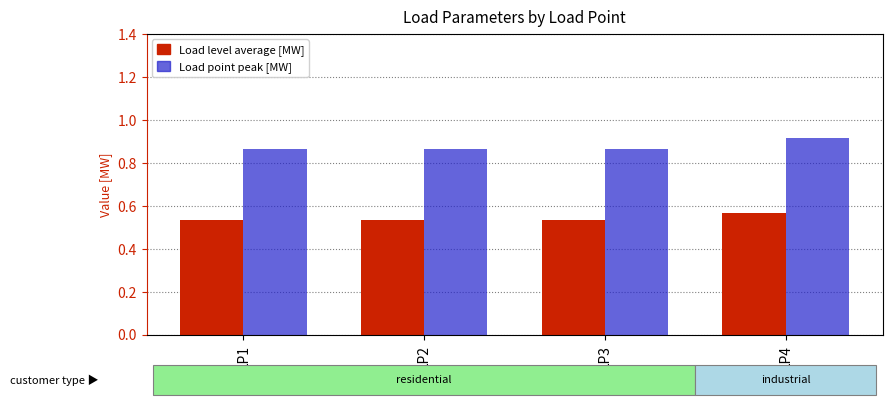

Which category has the highest value in the Load point peak [MW] series?

LP4